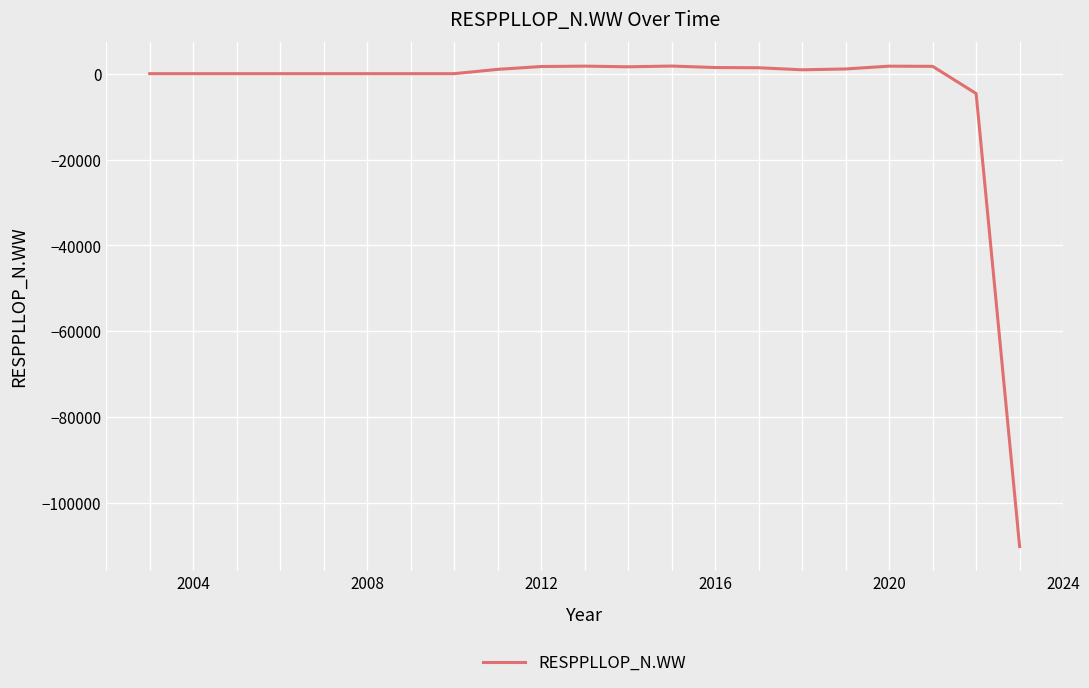

What is the smallest value displayed?

-110143.2